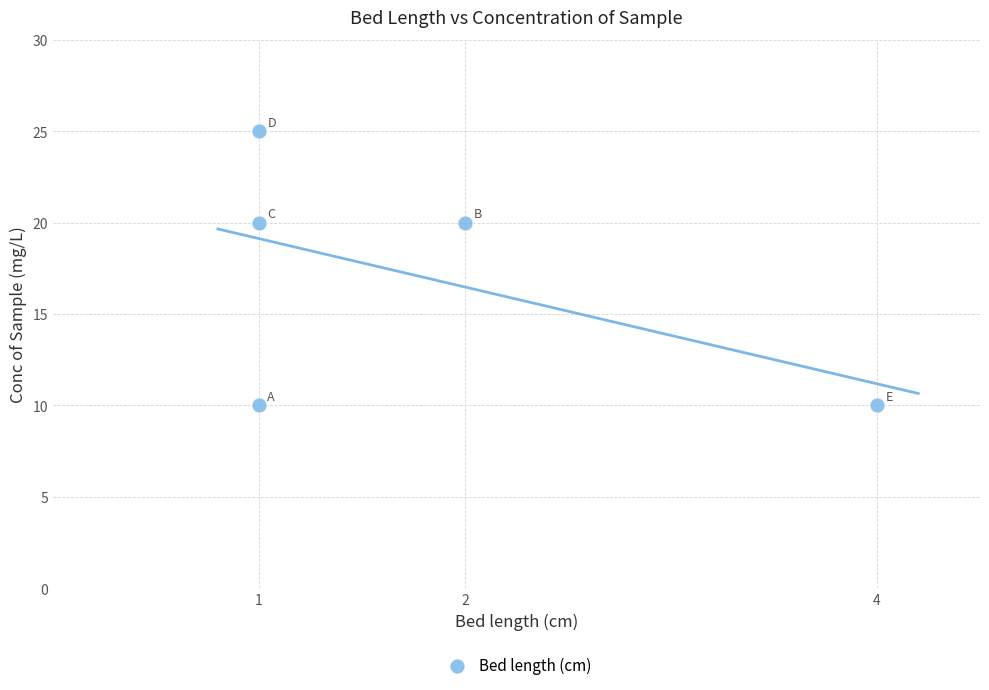

What is the range of X values (max minus min)?

3